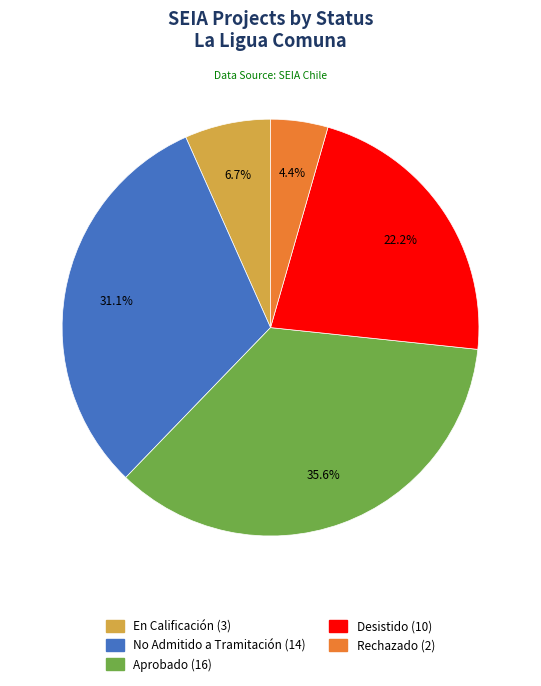

What percentage is NOT represented by Desistido?

77.8%